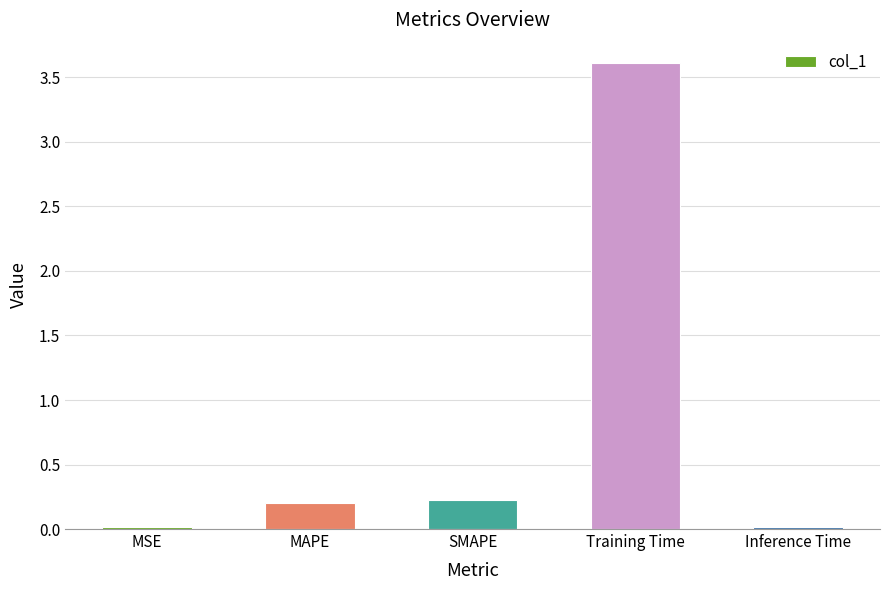

What is the label of the 5th bar from the right?

MSE